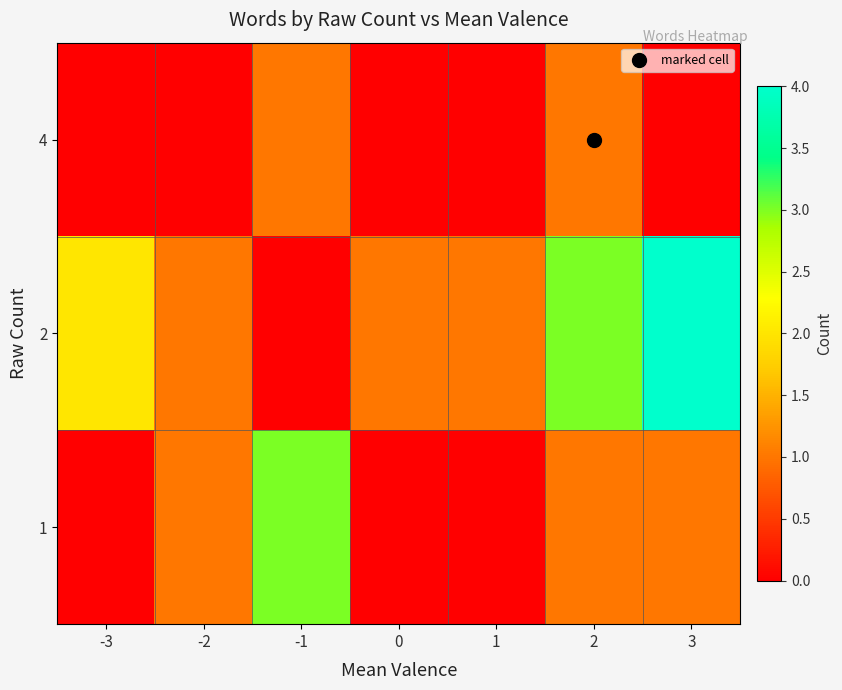

Rank the series at 2 from lowest to highest value.

1, 4, 2